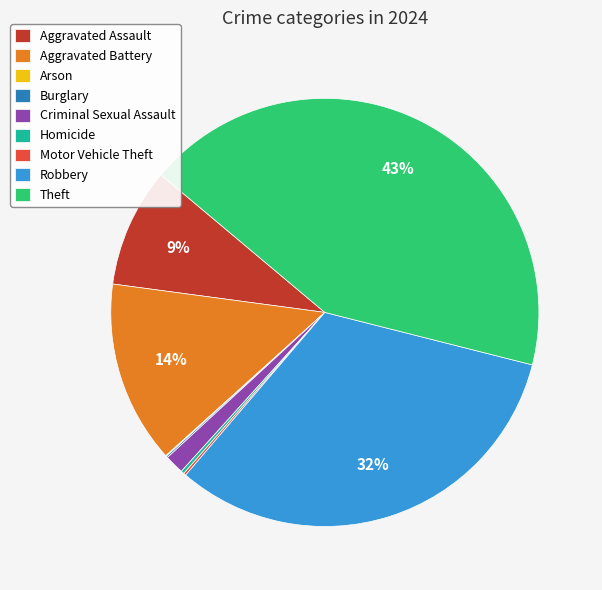

Which slice is the largest?

Theft